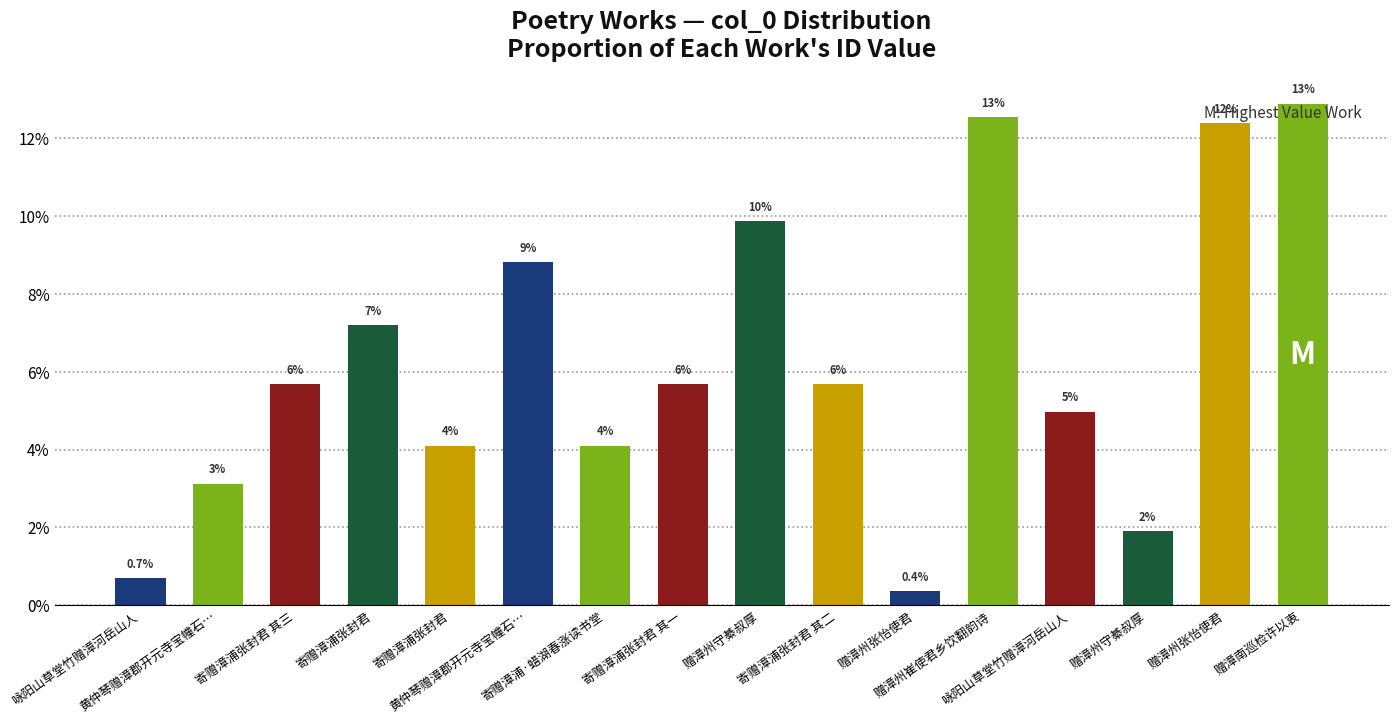

Does the chart contain any negative values?

No